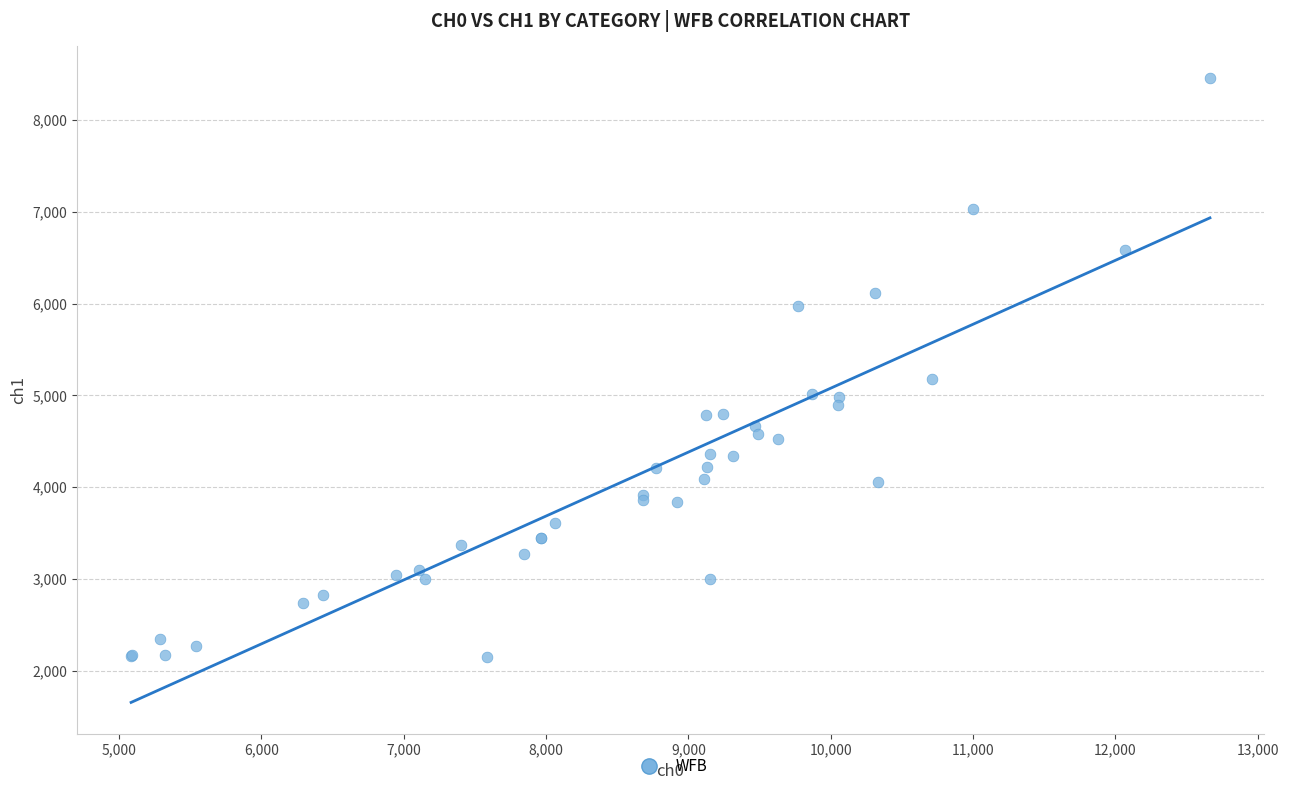

What Y value in the scatter plot is closest to 5306?

5178.1